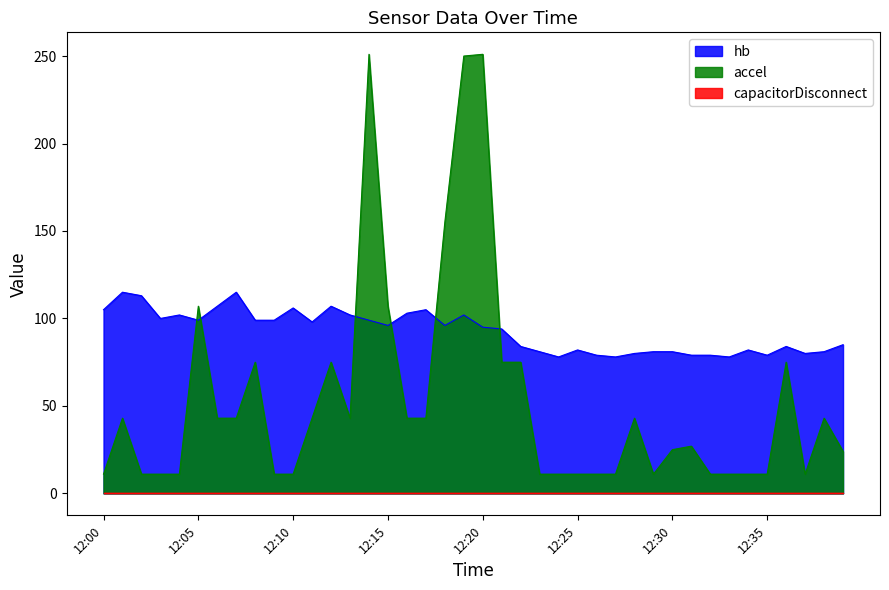

What is the sum of all hb values?

3708